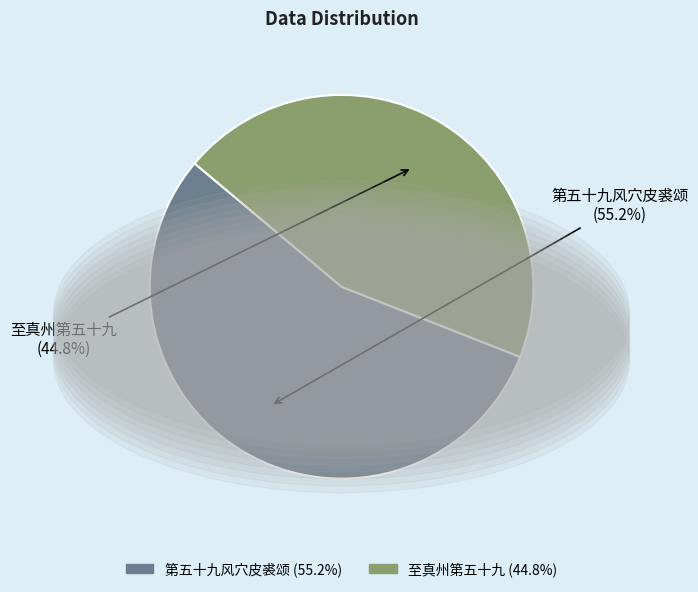

What is the ratio of the value at 第五十九风穴皮裘颂 to the value at 至真州第五十九?

1.2